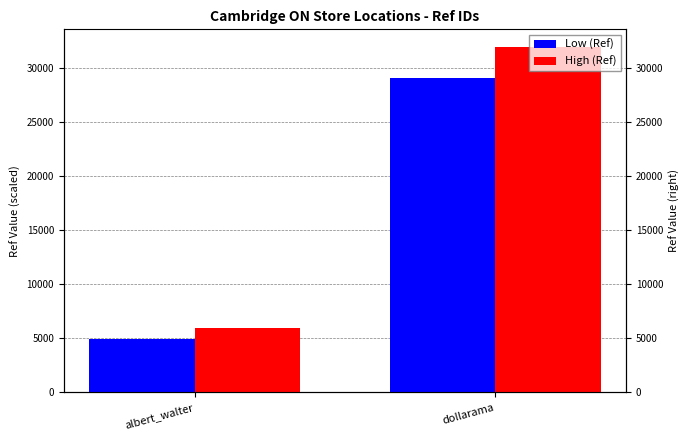

Which series changed the most between albert_walter and dollarama?

High (Ref)